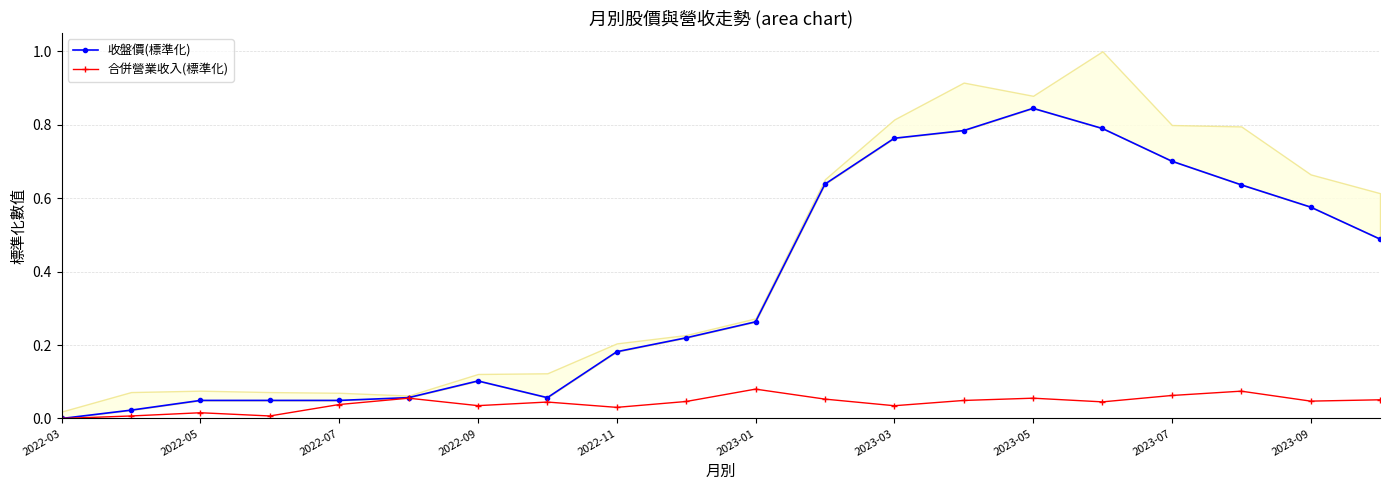

What is the difference between the 合併營業收入(標準化) values at 17 and 2022-03?

0.1